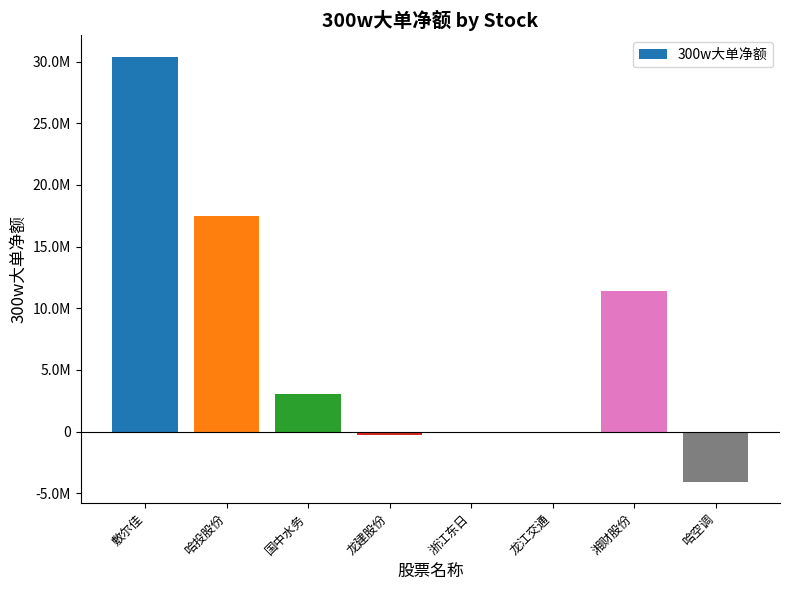

How many values are below zero?

2